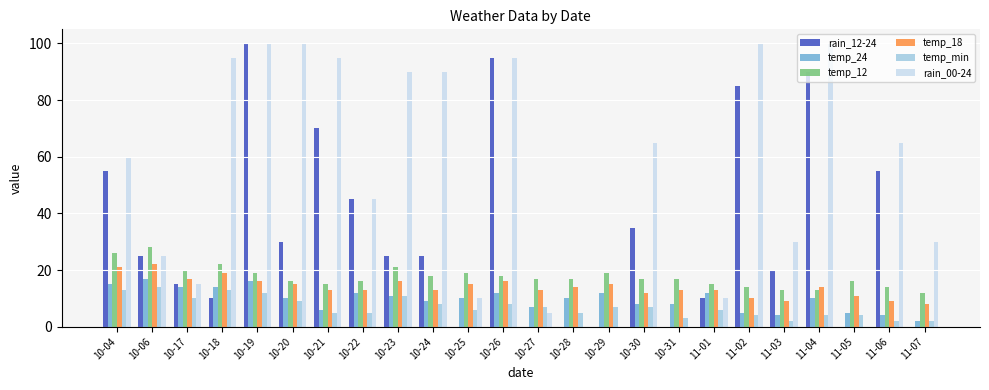

The value of temp_12 at 10-25 is 19. True or false?

True